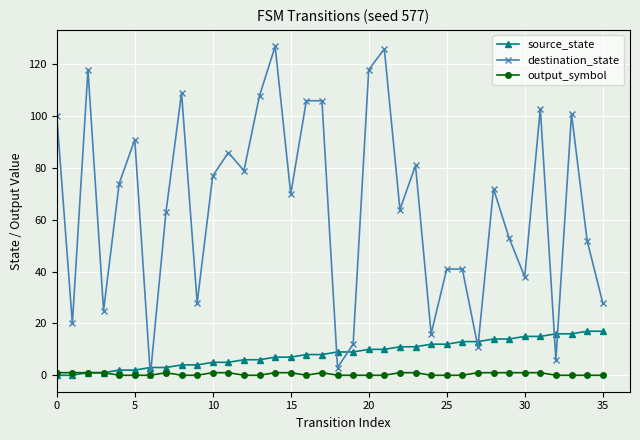

List the series in order of their peak value, lowest first.

output_symbol, source_state, destination_state